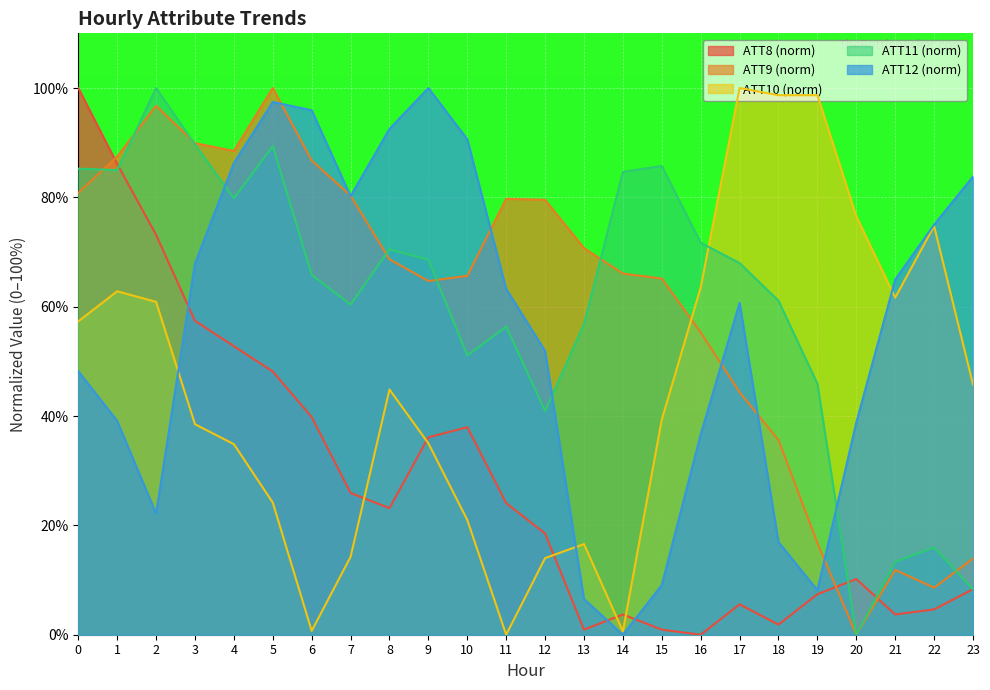

How many values in ATT11 are above zero?

23